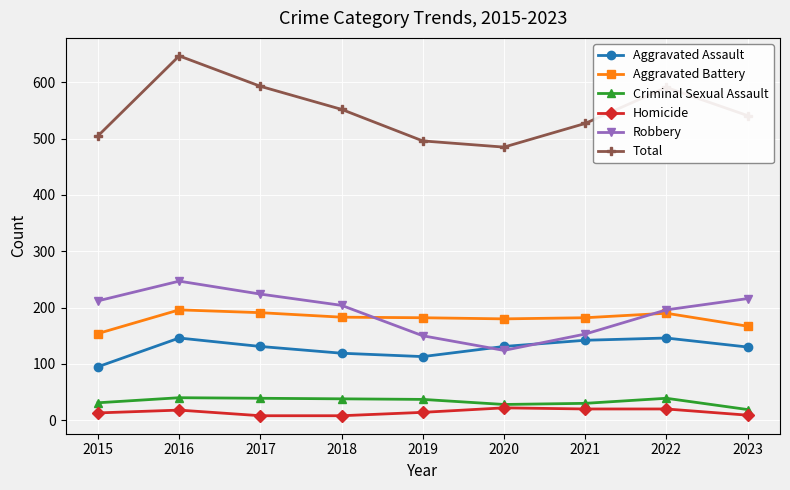

In Aggravated Assault, how many points are lower than both neighbors (excluding endpoints)?

1